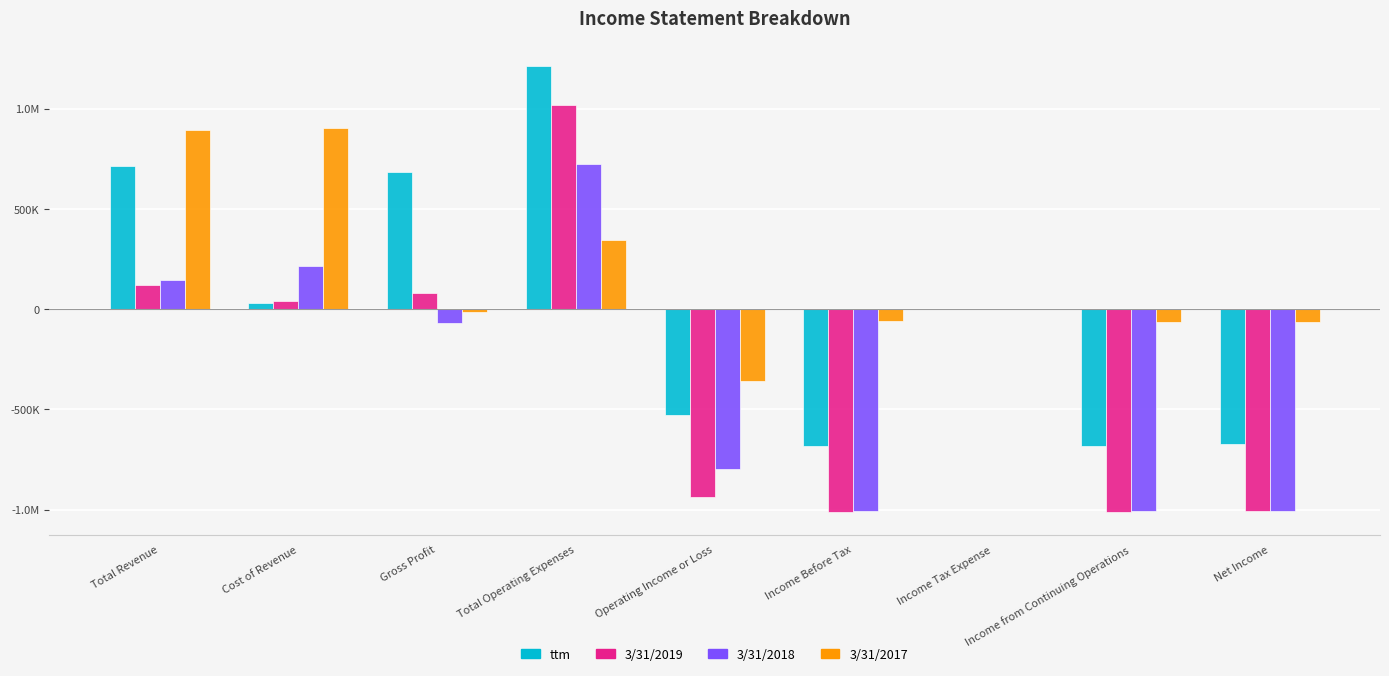

What are all the series names shown in the legend?

ttm, 3/31/2019, 3/31/2018, 3/31/2017